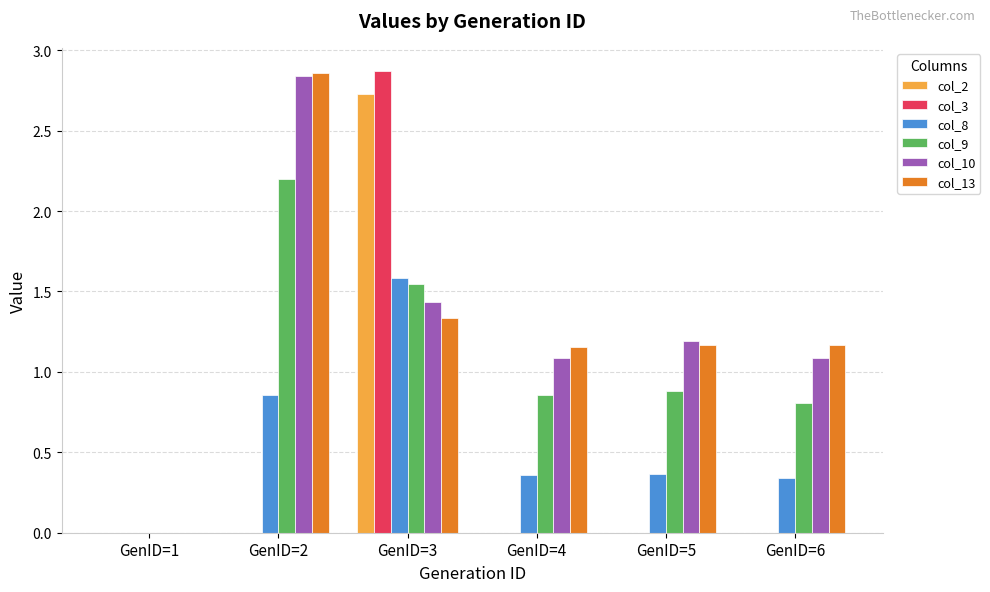

How many groups of bars are there?

6